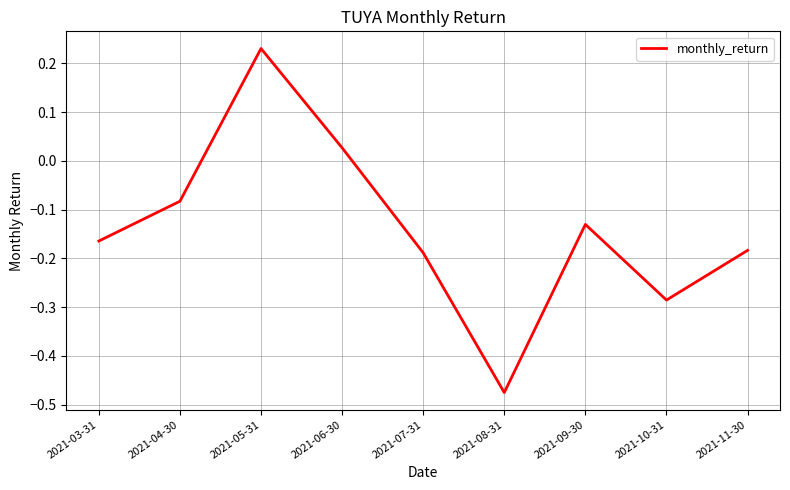

At which category does the data reach its first local valley?

2021-08-31